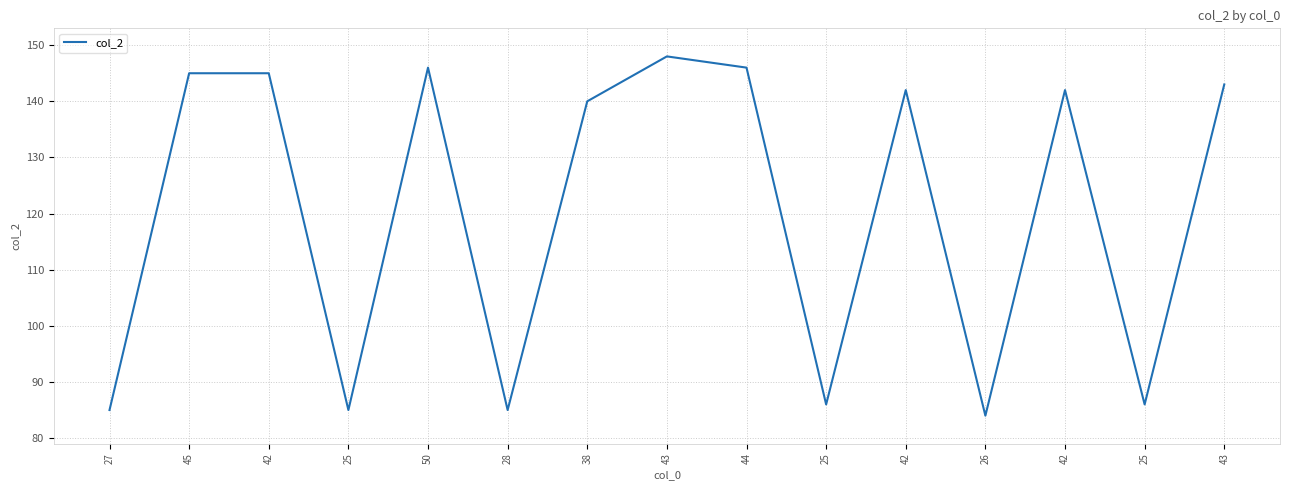

List the labels in order of value, largest first.

43, 50, 44, 45, 42, 43, 42, 42, 38, 25, 25, 27, 25, 28, 26